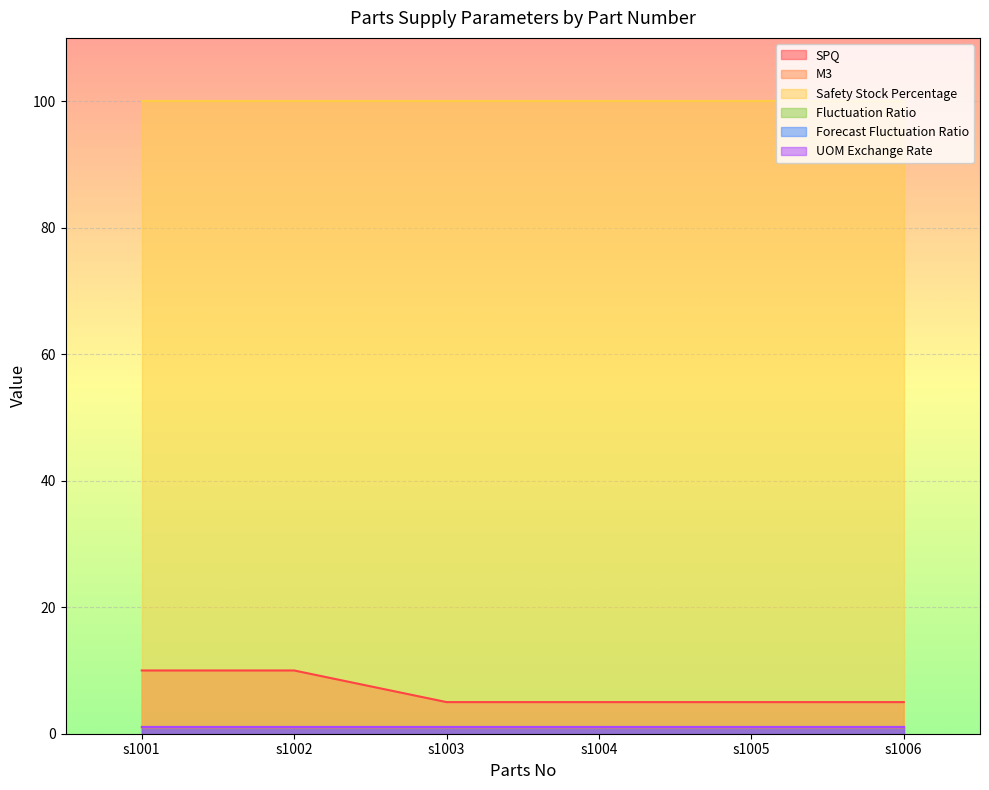

What is the approximate value of SPQ at s1004?

5.0